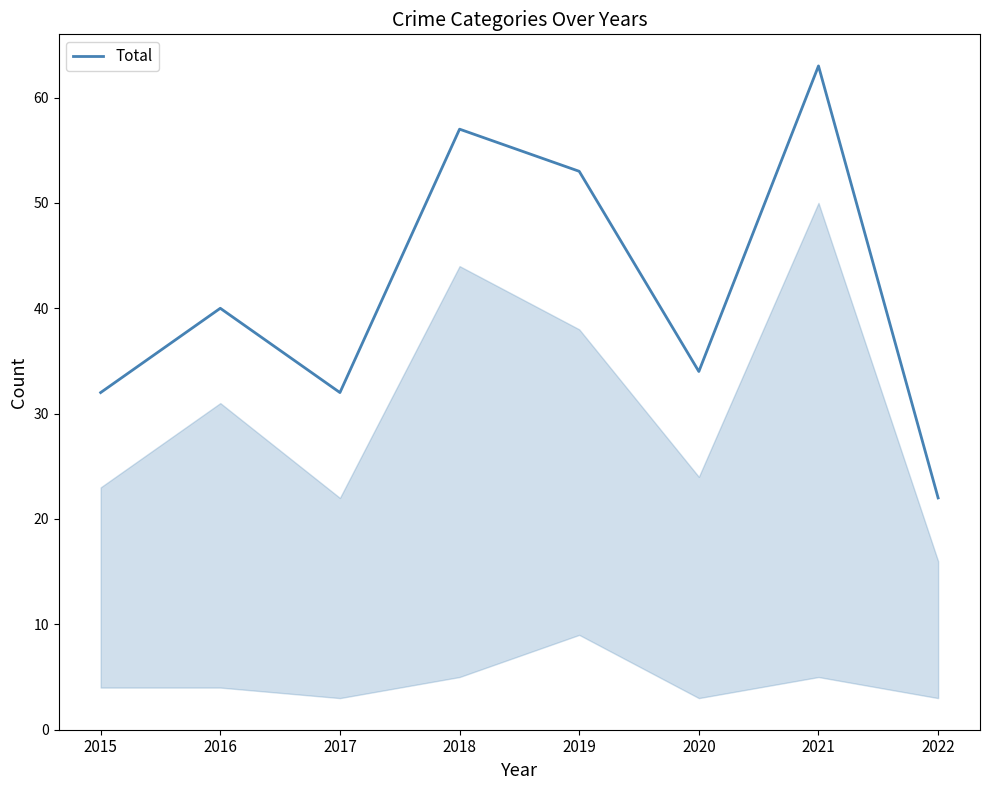

Where is the data nearest to the value 42?

2016